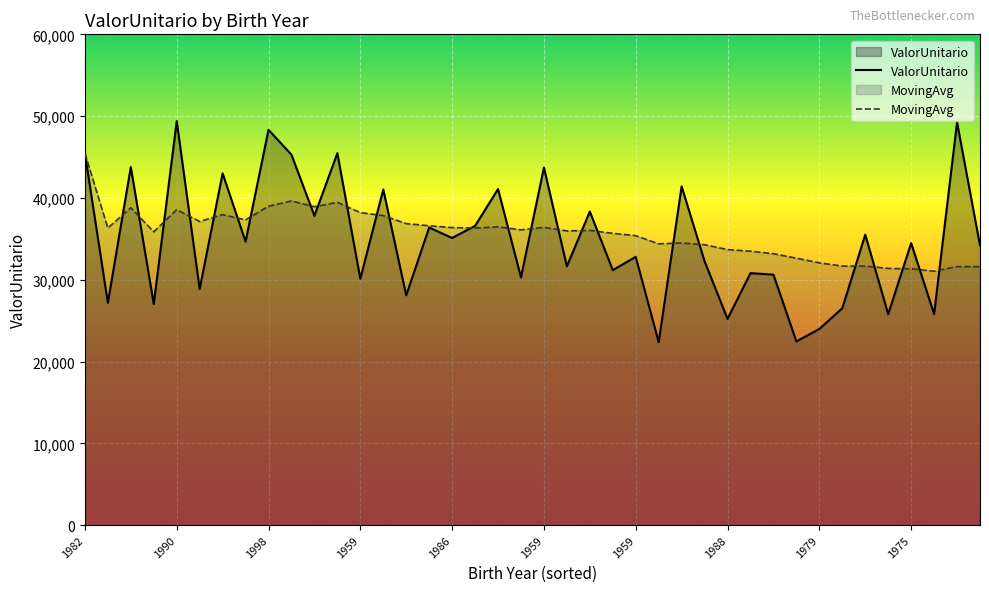

Where is MovingAvg nearest to the value 38247?

1959